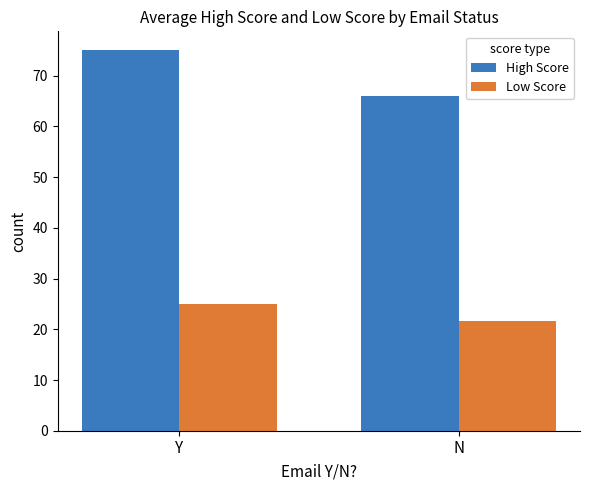

At Y, list the series in order from largest to smallest.

High Score, Low Score